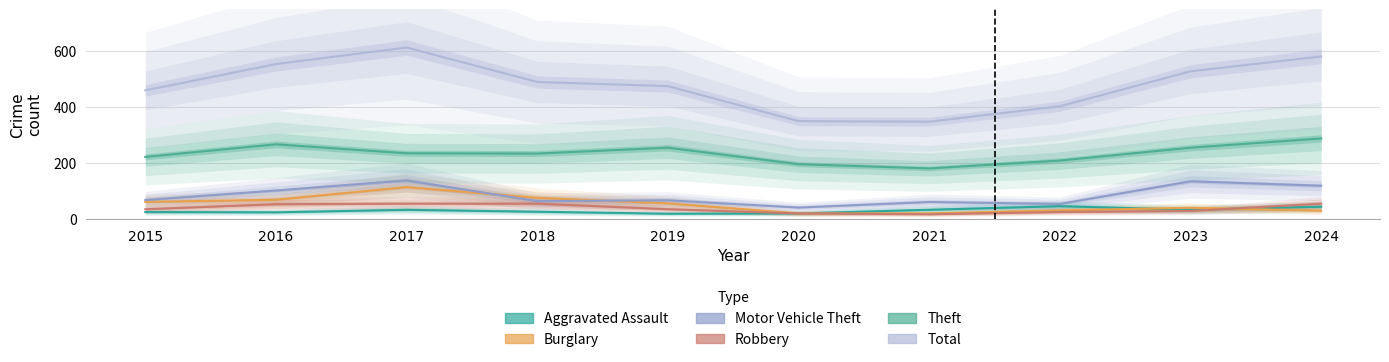

In Robbery, how many points are lower than both neighbors (excluding endpoints)?

1